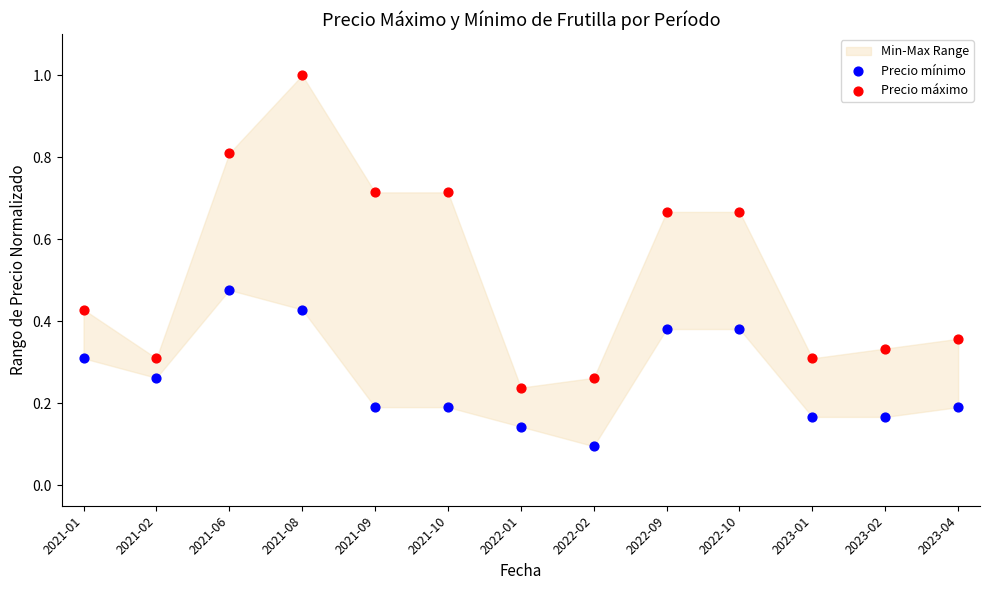

Which series has the widest spread of Y values?

Precio máximo